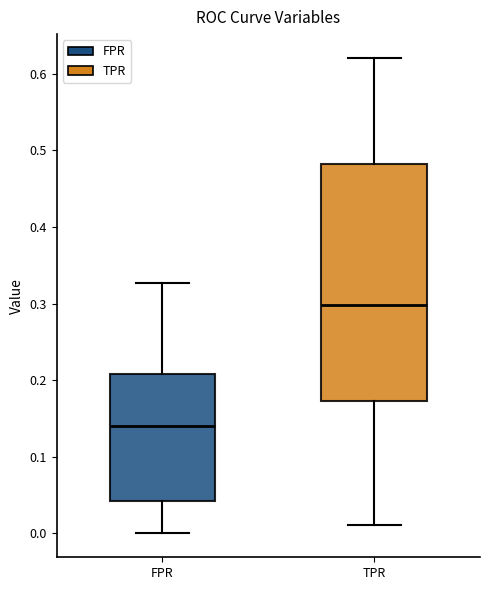

Reading left to right, read every box against the y-axis: the position of its median line, the range the box covers, and the ends of its whiskers. The values are not printed on the chart, so give them approximately, as read against the axis.

FPR: median 0.14, box 0.04 to 0.21, whiskers 0.00 to 0.33
TPR: median 0.30, box 0.17 to 0.48, whiskers 0.01 to 0.62